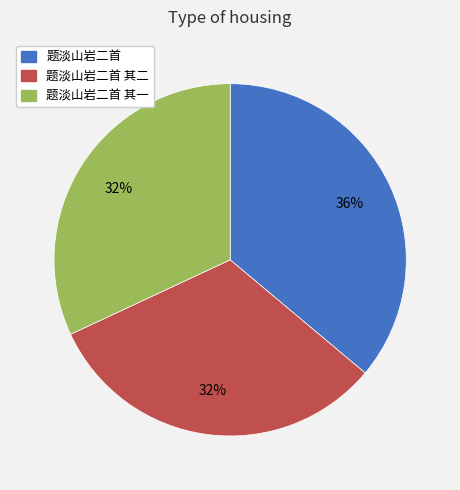

What is the largest slice in the pie chart?

题淡山岩二首